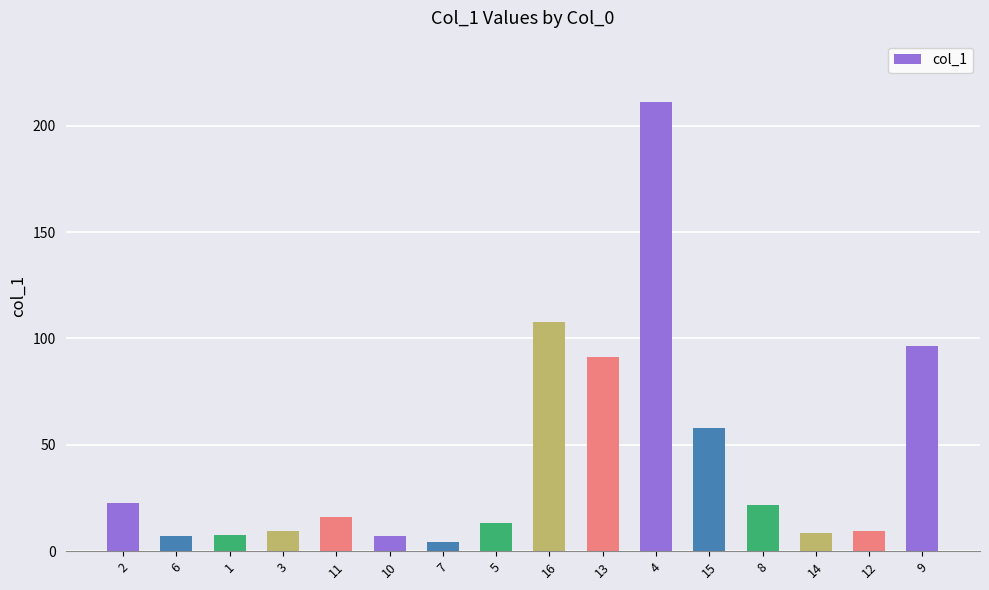

What is the label of the 14th bar from the right?

1